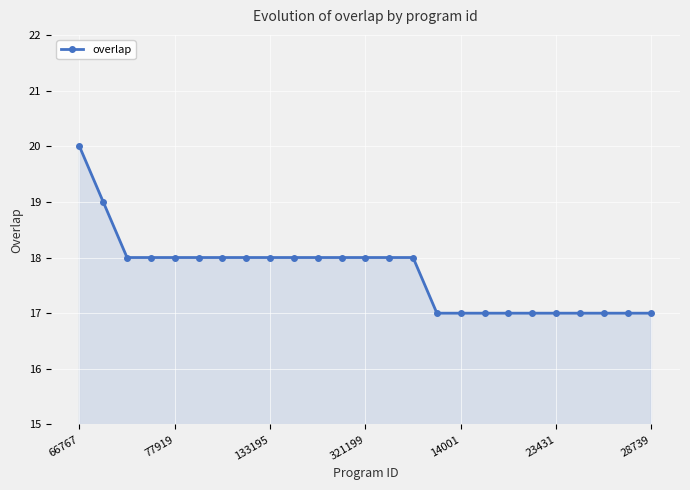

What is the difference between the maximum and minimum values?

3